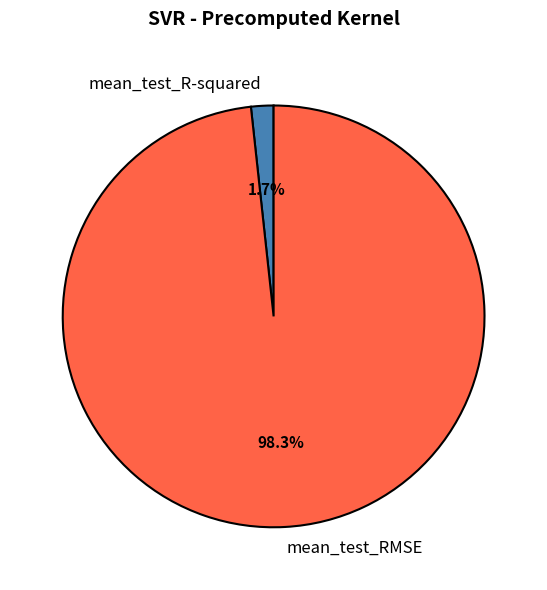

Is there any slice that represents more than half of the pie?

Yes